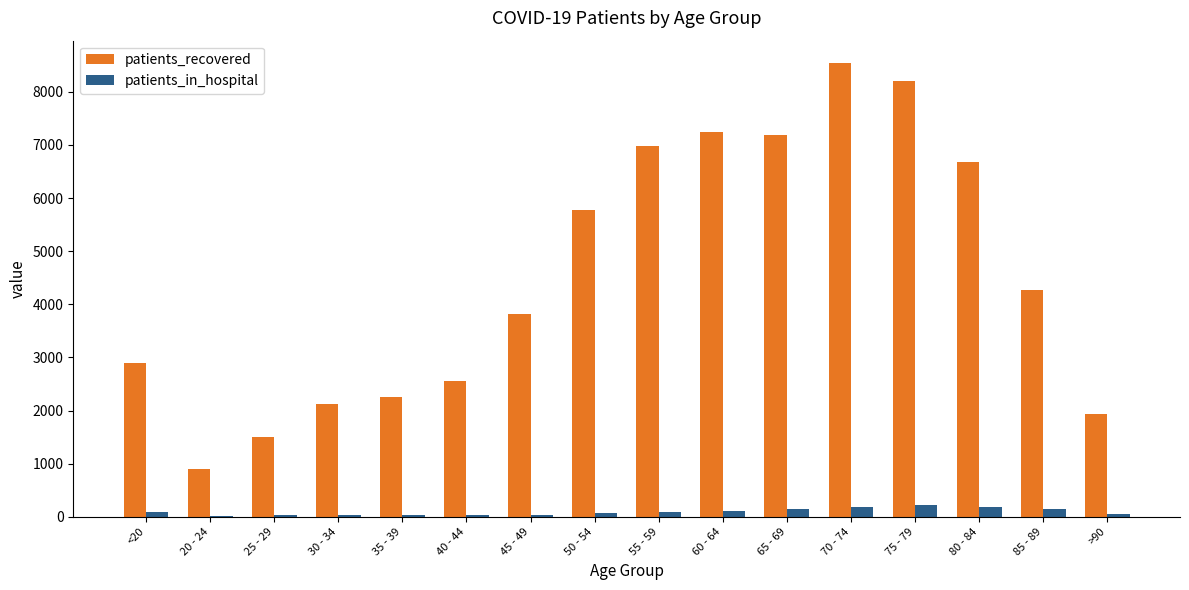

How many groups of bars are there?

16